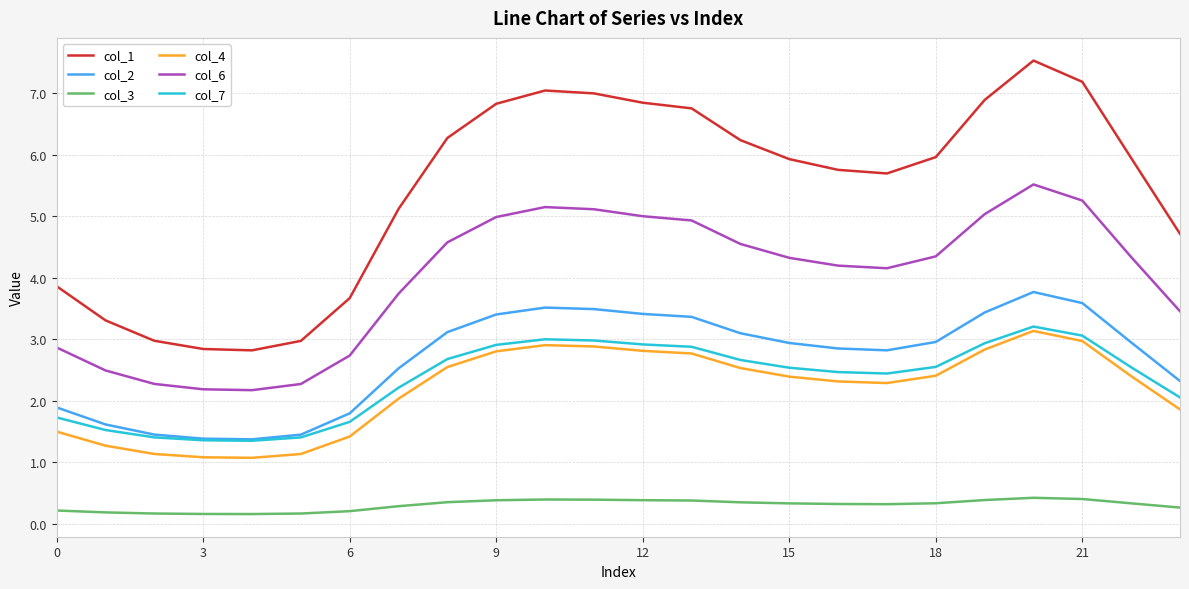

Which series has the largest total across all categories?

col_1